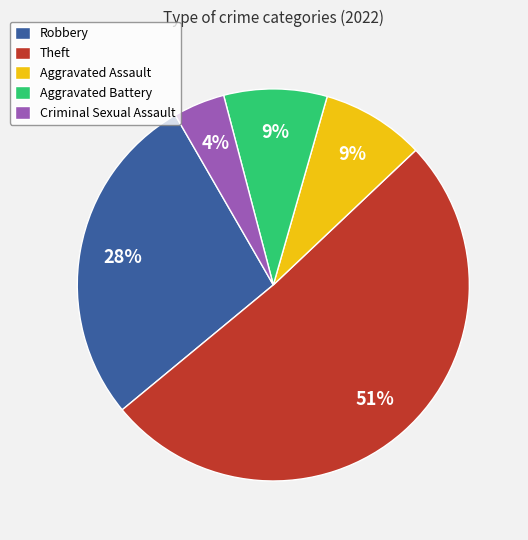

Count the number of slices in the pie.

5